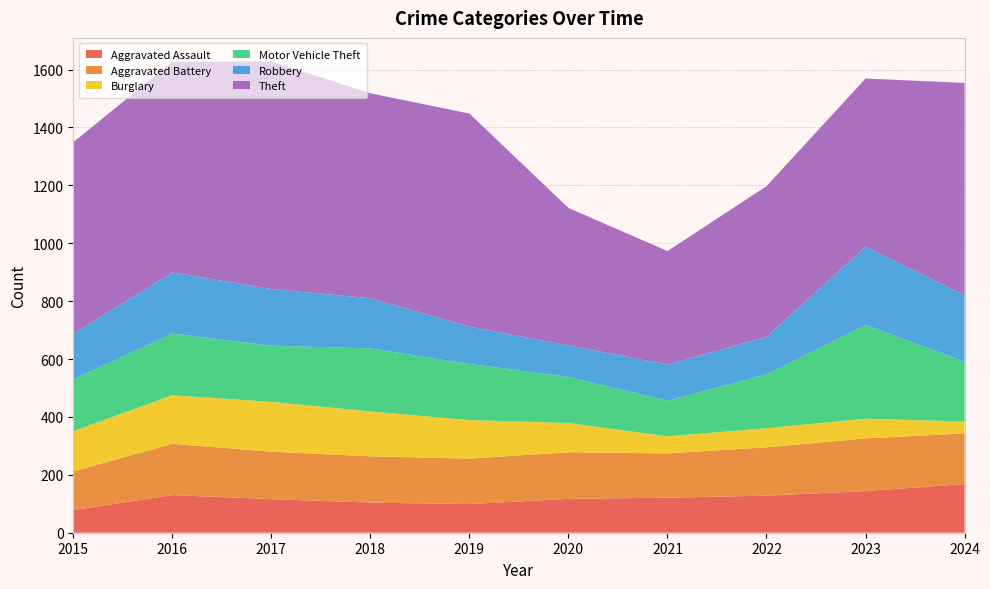

Reading left to right, what are all the values shown in this chart?

Aggravated Assault: 2015=78	2016=130	2017=116	2018=104	2019=99	2020=117	2021=121	2022=128	2023=144	2024=168
Aggravated Battery: 2015=134	2016=177	2017=164	2018=160	2019=157	2020=161	2021=153	2022=167	2023=182	2024=175
Burglary: 2015=139	2016=168	2017=172	2018=155	2019=133	2020=101	2021=59	2022=66	2023=68	2024=41
Motor Vehicle Theft: 2015=179	2016=213	2017=194	2018=218	2019=194	2020=159	2021=123	2022=186	2023=324	2024=207
Robbery: 2015=158	2016=211	2017=196	2018=173	2019=129	2020=109	2021=125	2022=130	2023=270	2024=230
Theft: 2015=661	2016=728	2017=786	2018=708	2019=736	2020=475	2021=392	2022=520	2023=581	2024=733